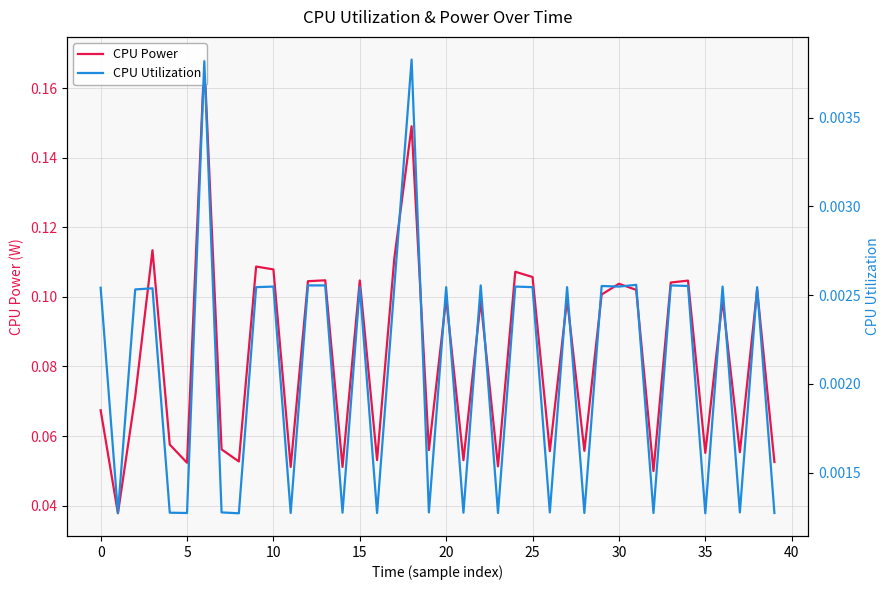

What is the sum of the CPU Power values at 38 and 30?

0.2